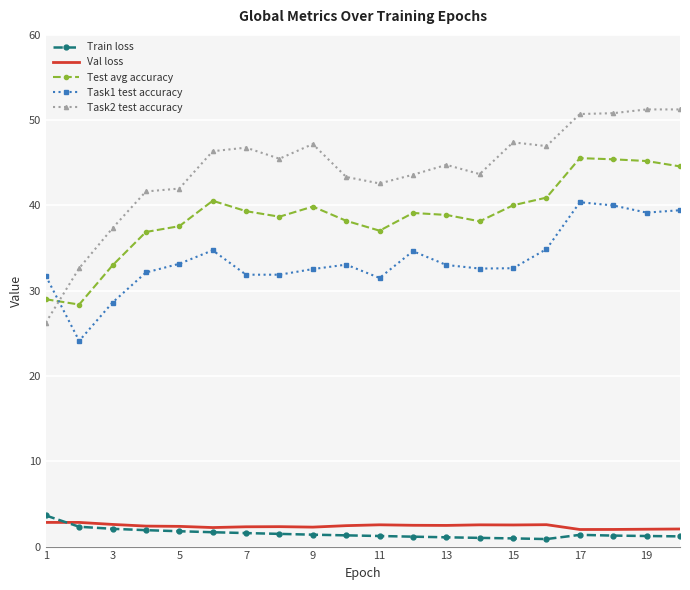

Which series has the largest total across all categories?

Task2 test accuracy